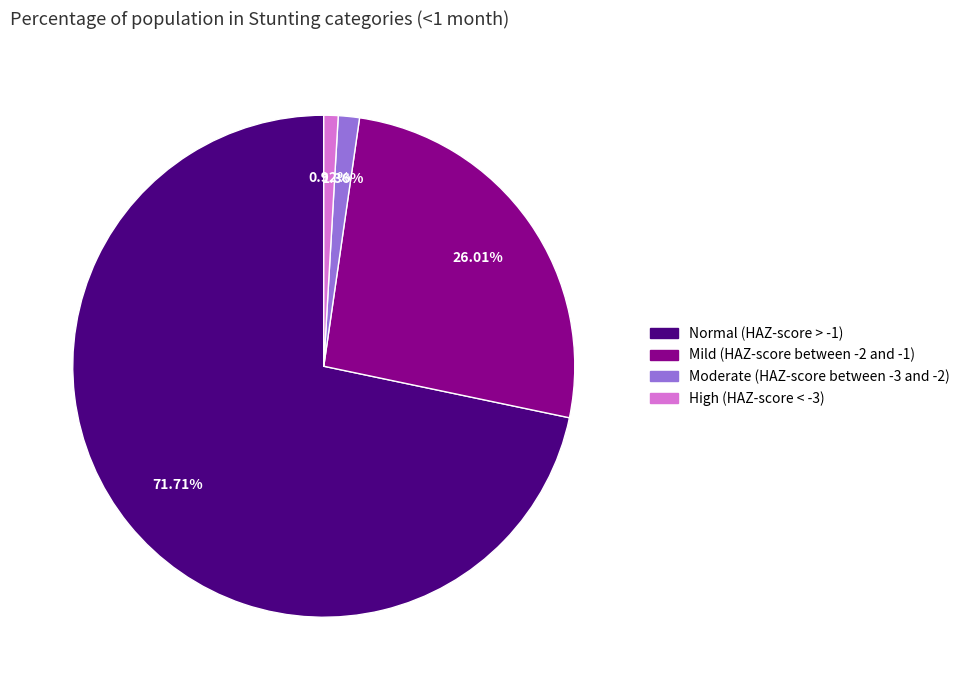

Is it true that Moderate (HAZ-score between -3 and -2) is 1% of the pie?

True